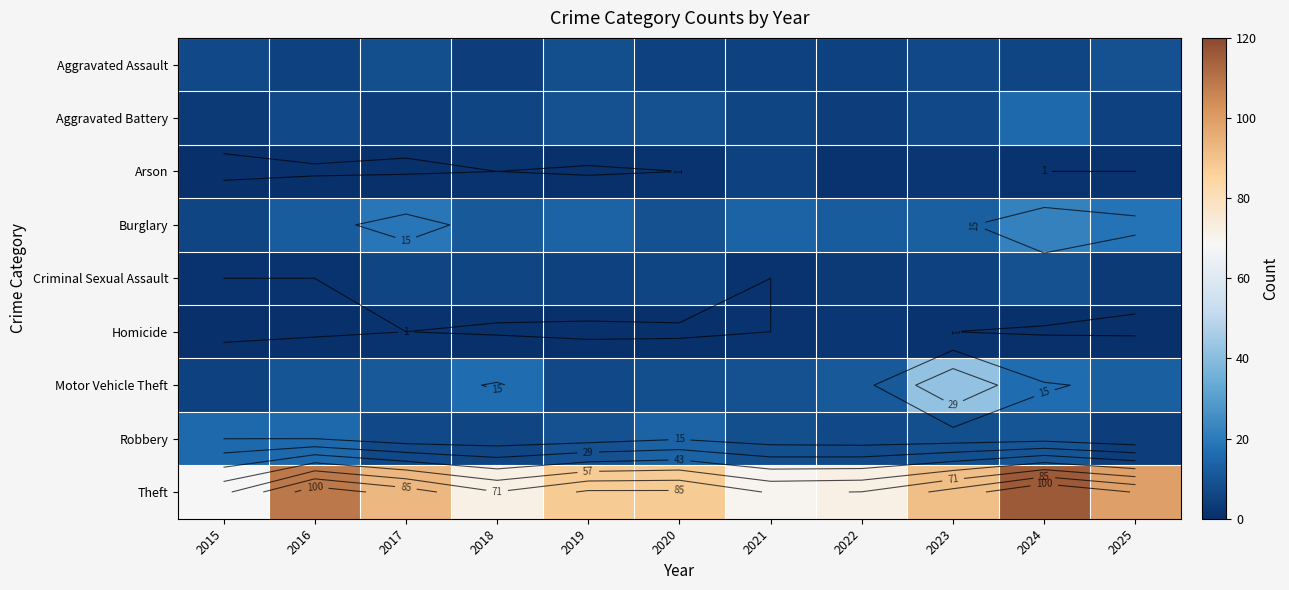

True or false: Homicide has a value of 0 at 2024.

True